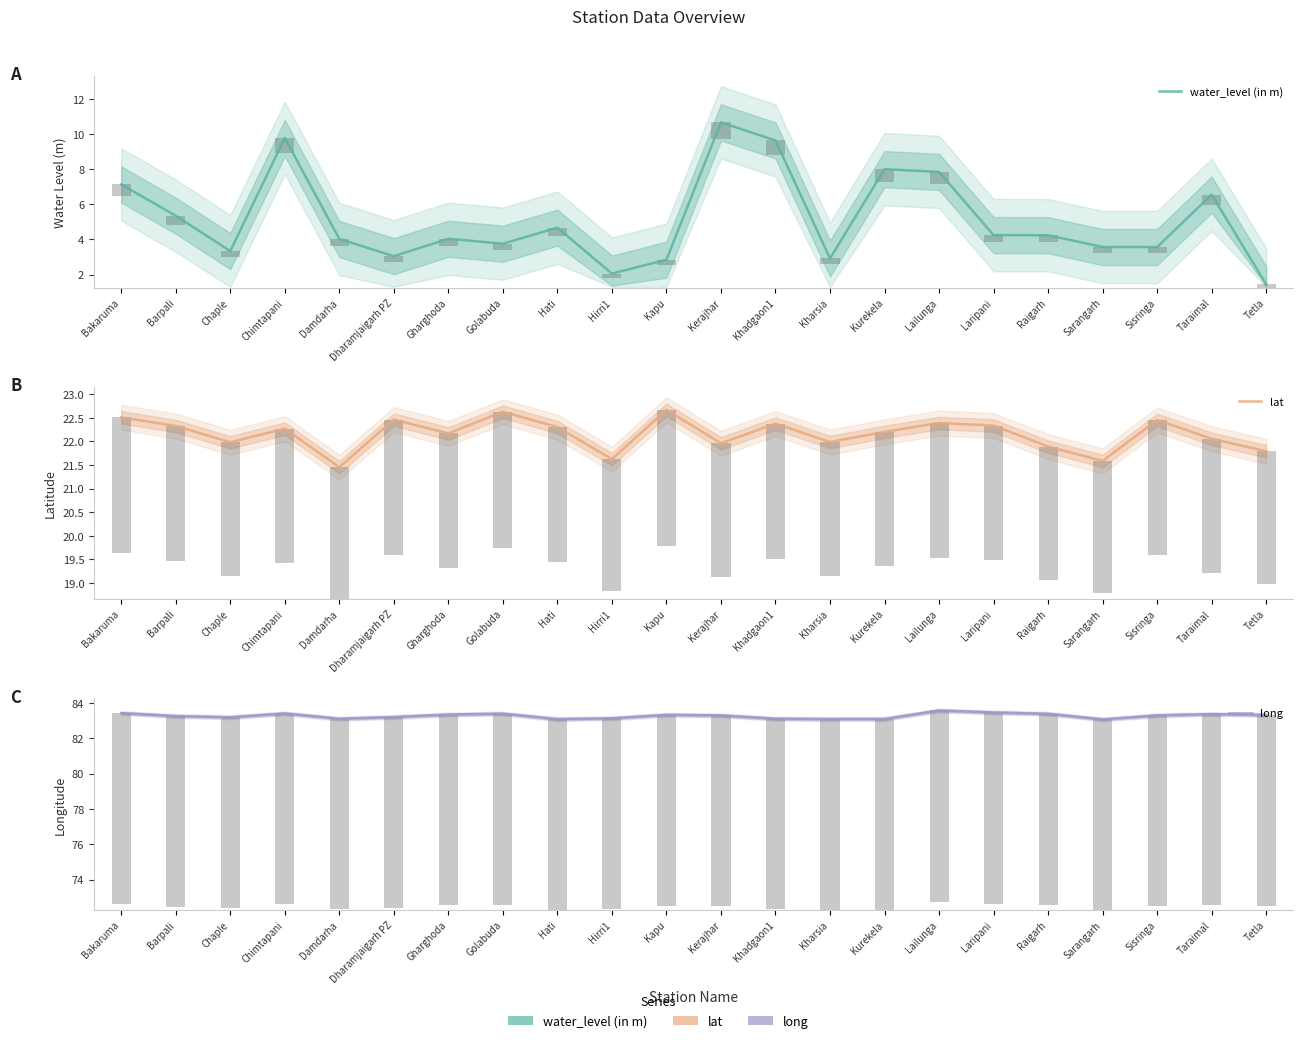

At Khadgaon1, list the series in order from smallest to largest.

water_level (in m), lat, long